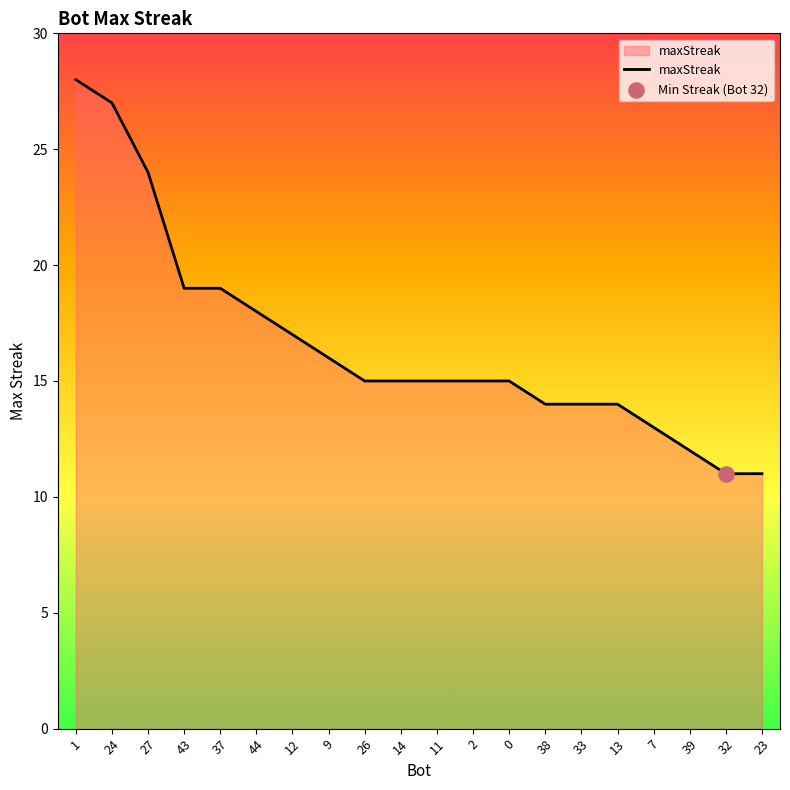

Between 43 and 26, which is larger?

43